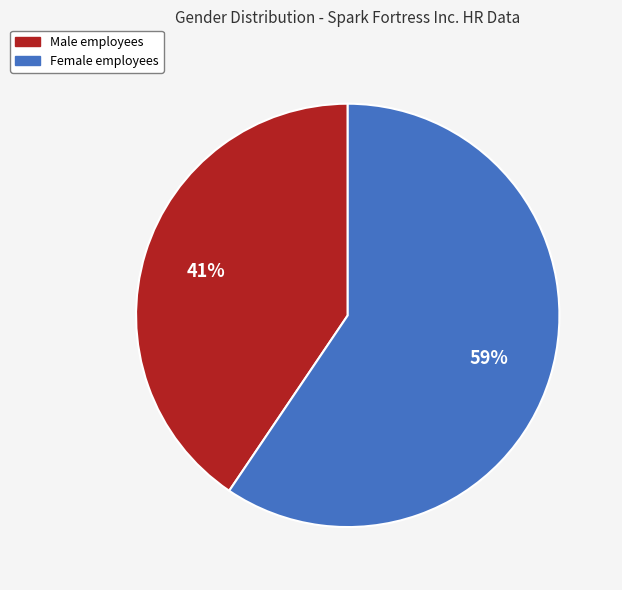

True or false: Female accounts for 46% of the total.

False